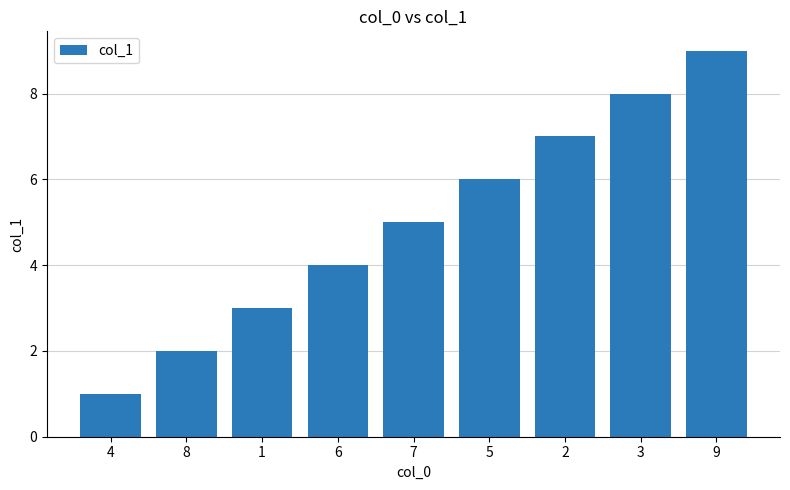

How many data points does each series have?

9